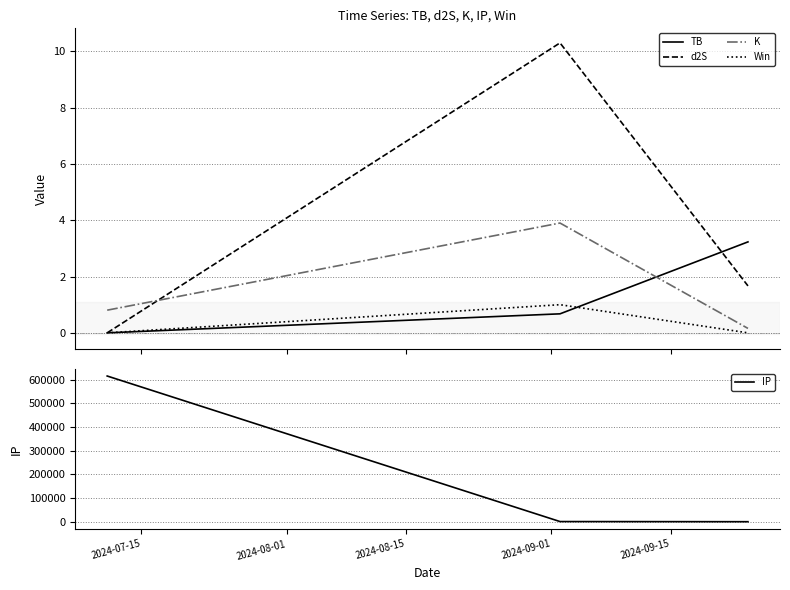

What is the highest value of the TB series?

3.2